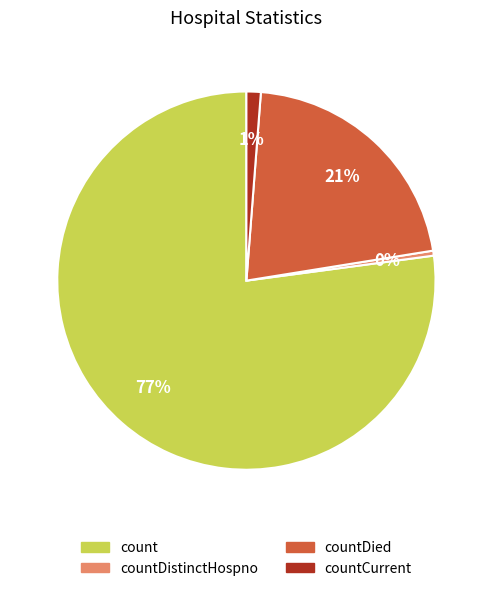

Is there a majority slice in this chart?

Yes